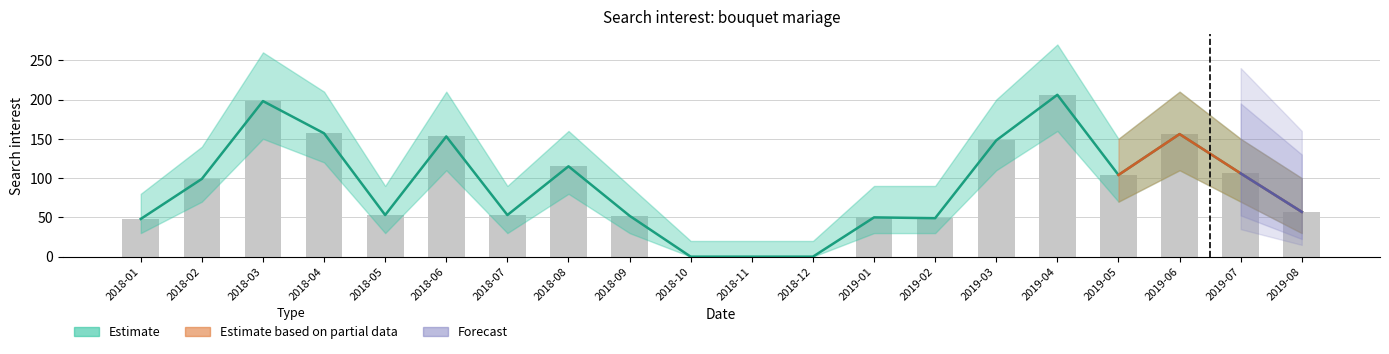

What is the change in value from 2018-11 to 2019-04?

+206